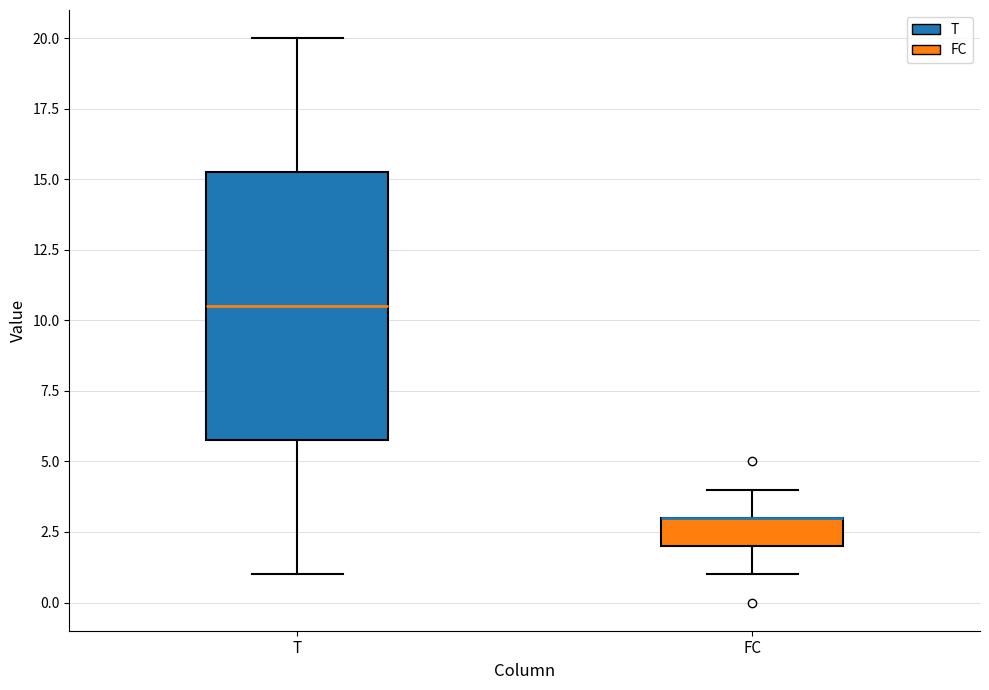

Reading left to right, read every box against the y-axis: the position of its median line, the range the box covers, and the ends of its whiskers. The values are not printed on the chart, so give them approximately, as read against the axis.

T: median 10.5, box 6.0 to 15.5, whiskers 1.0 to 20.0
FC: median 3.0 (drawn on the box's upper edge), box 2.0 to 3.0, whiskers 1.0 to 4.0